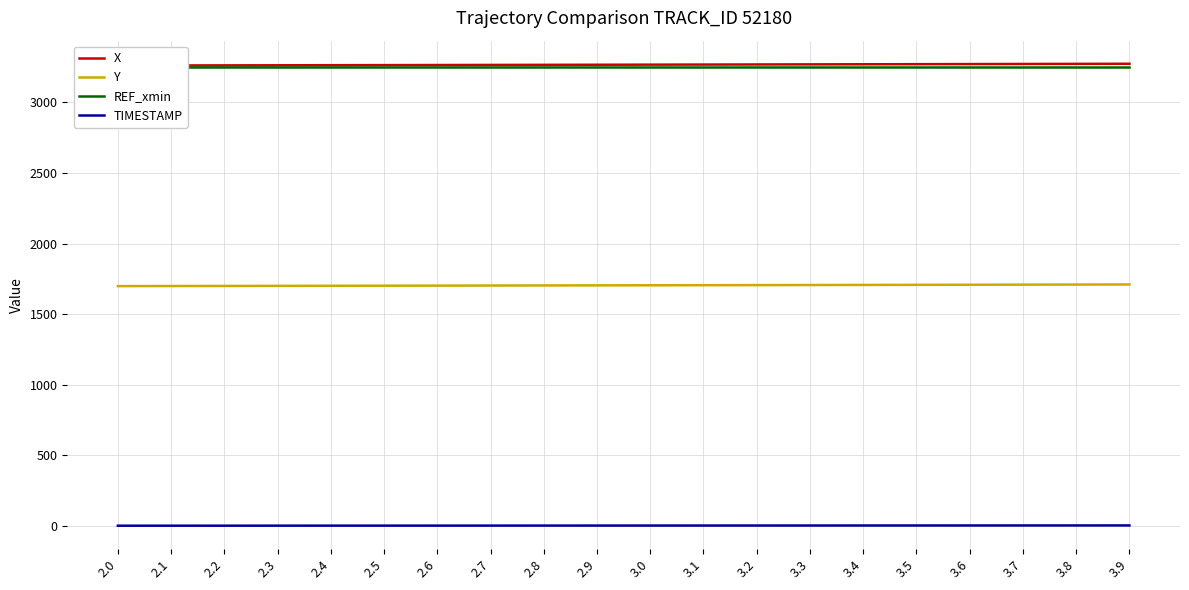

What is the total value across all series at 3.1?

8225.6